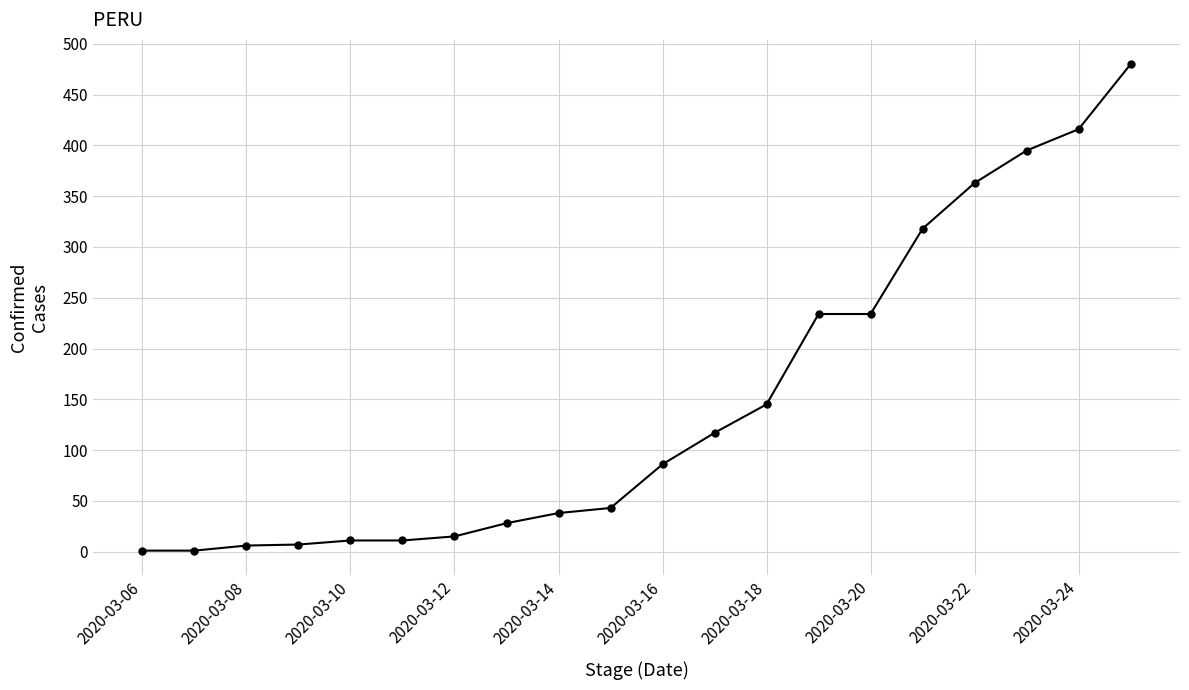

What is the average value?

147